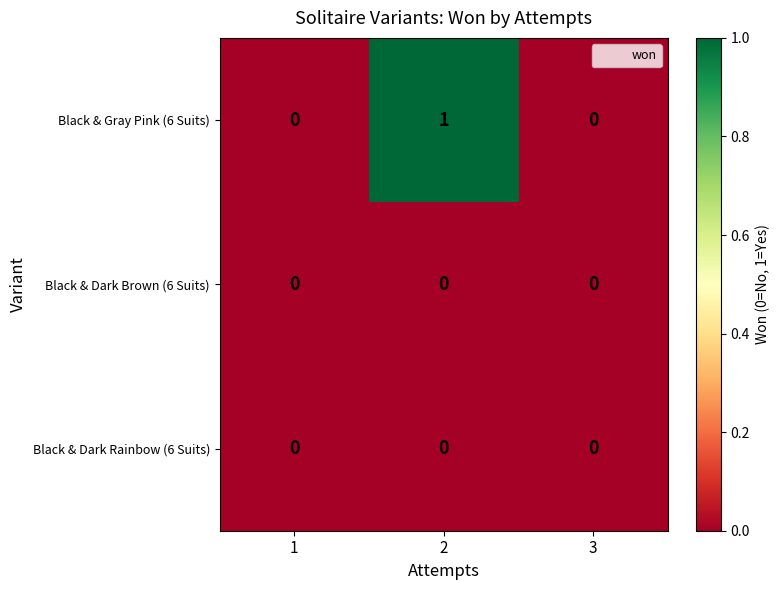

Count the number of data series in this chart.

3